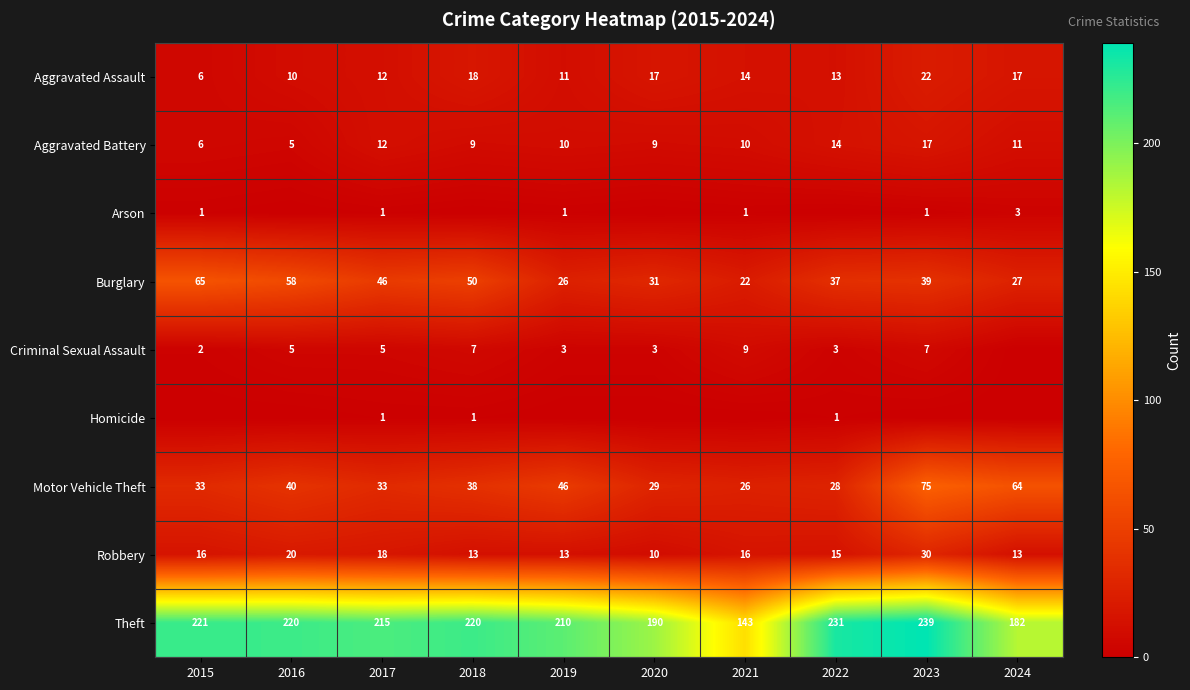

At which label is Robbery closest to 20?

2016